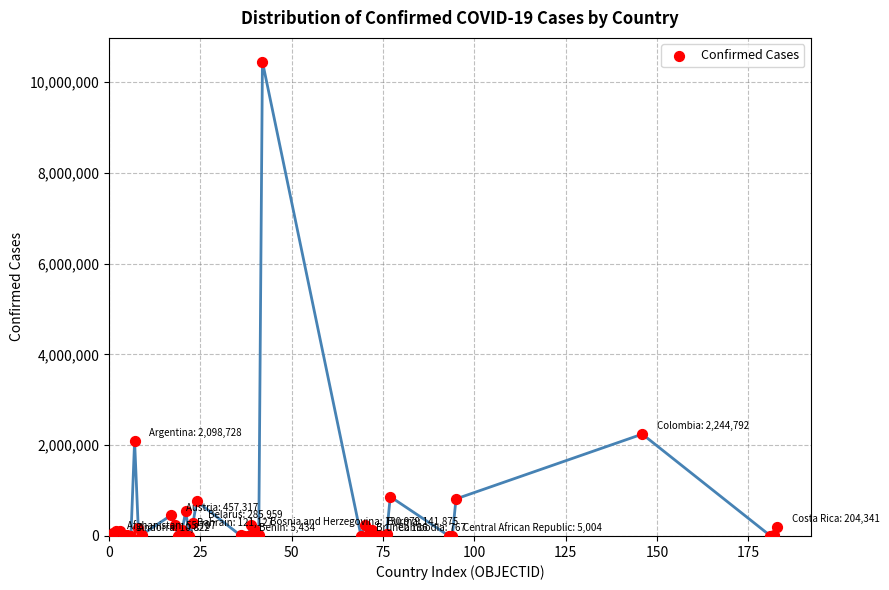

What Y value in the scatter plot is closest to 5227908?

2244792